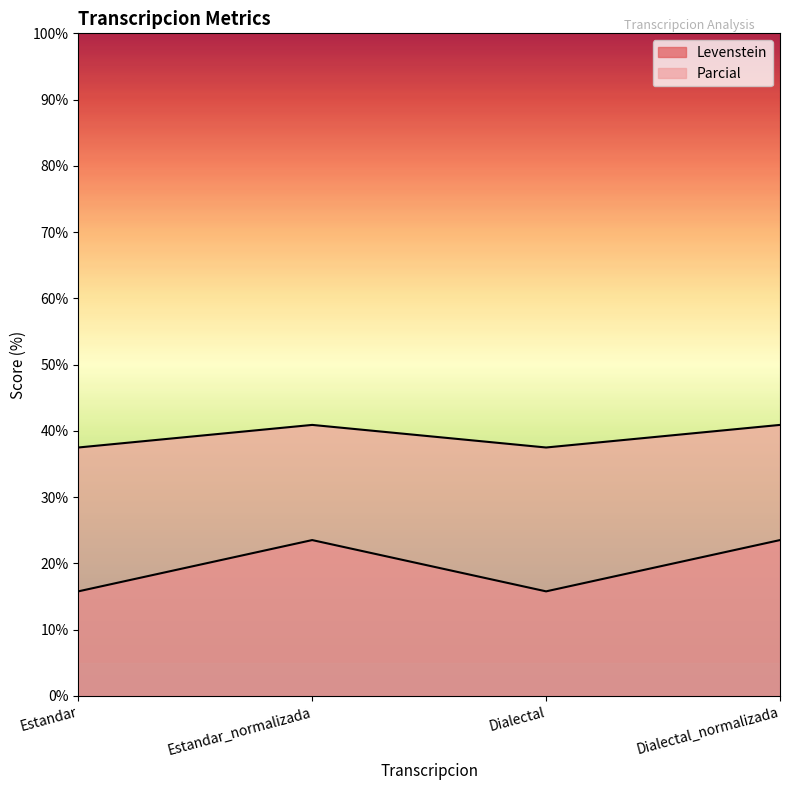

Which category has the highest value in the Parcial series?

Estandar_normalizada